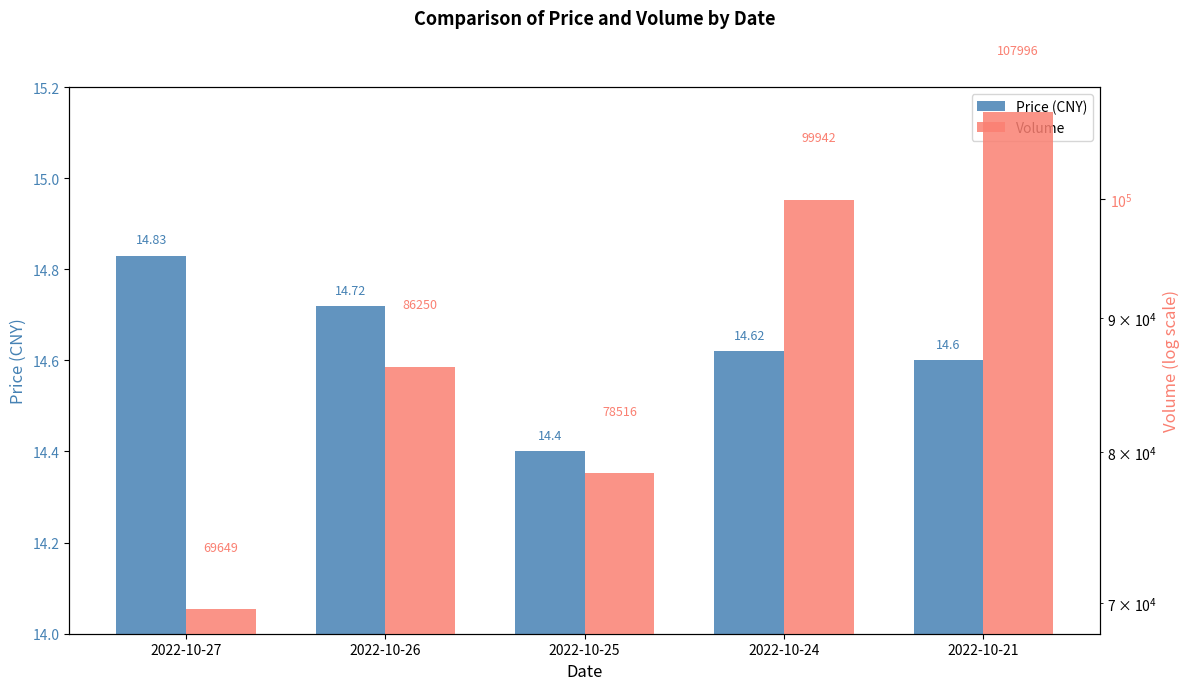

Which series has the largest total across all categories?

Volume